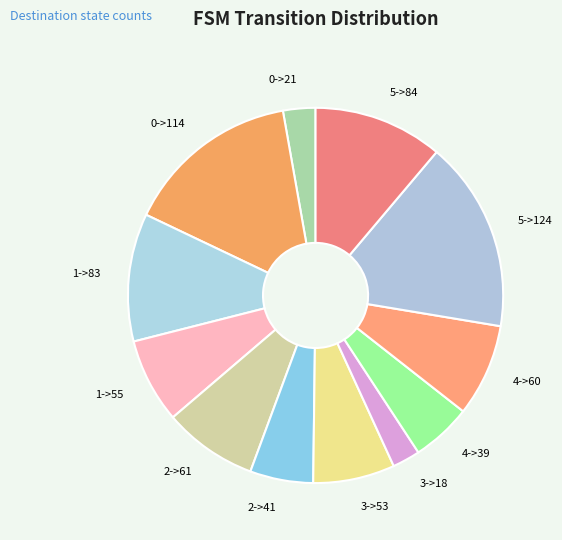

Which category has the biggest portion of the pie?

5->124